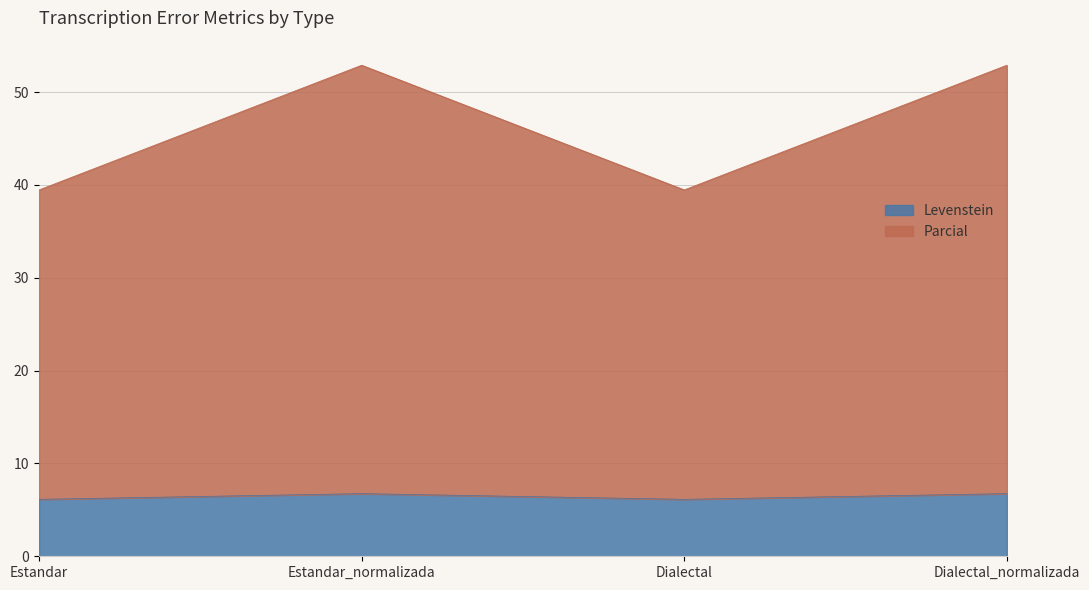

True or false: Parcial and Levenstein intersect in this chart.

False